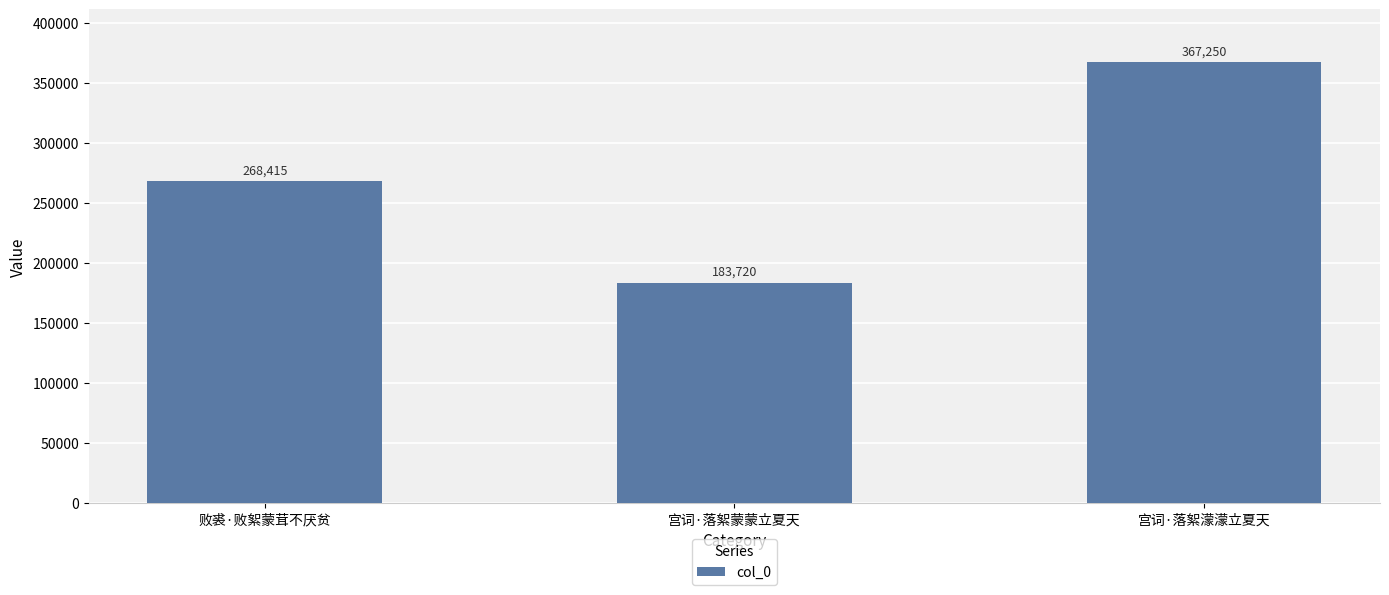

What is the minimum value shown in the chart?

183720